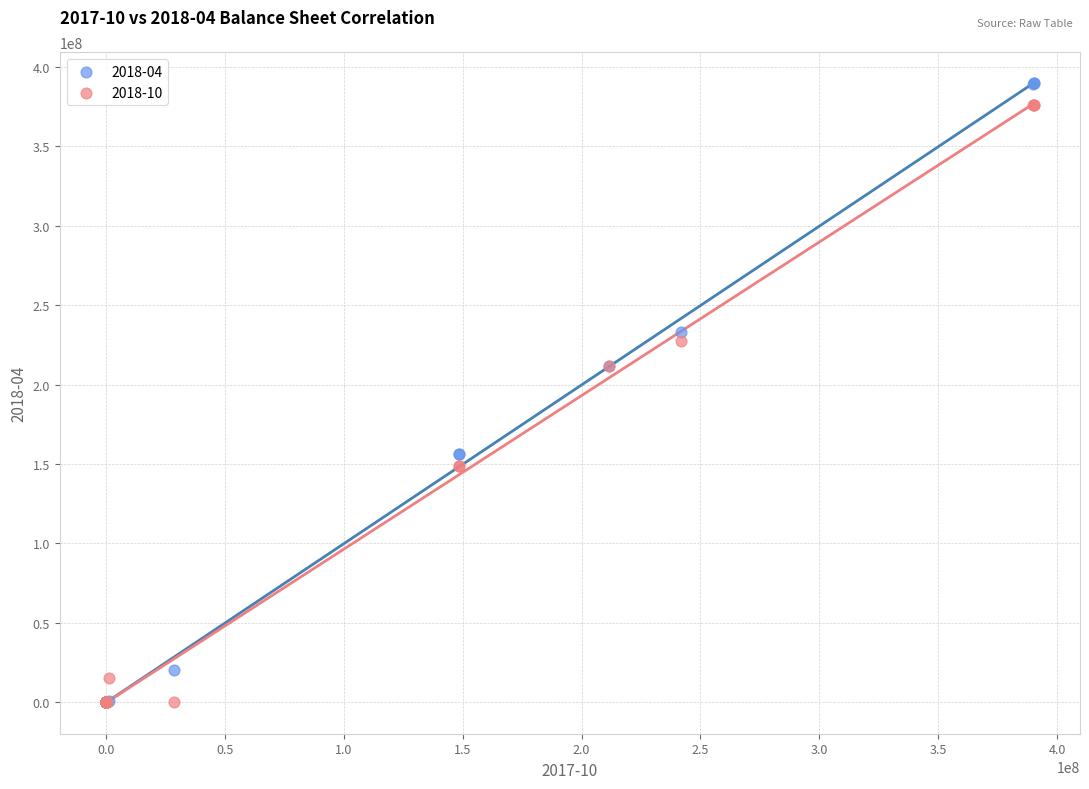

Which series contains the highest Y value?

2018-04